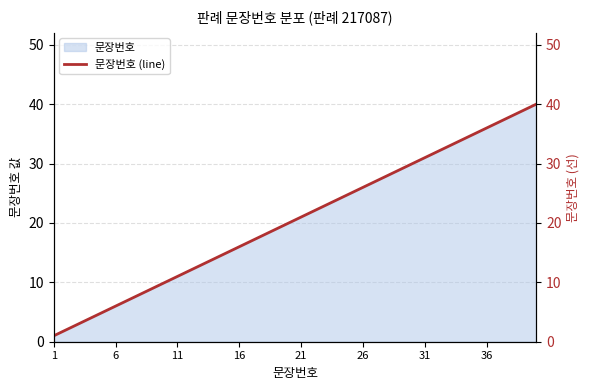

Does the chart have visible grid lines?

Yes